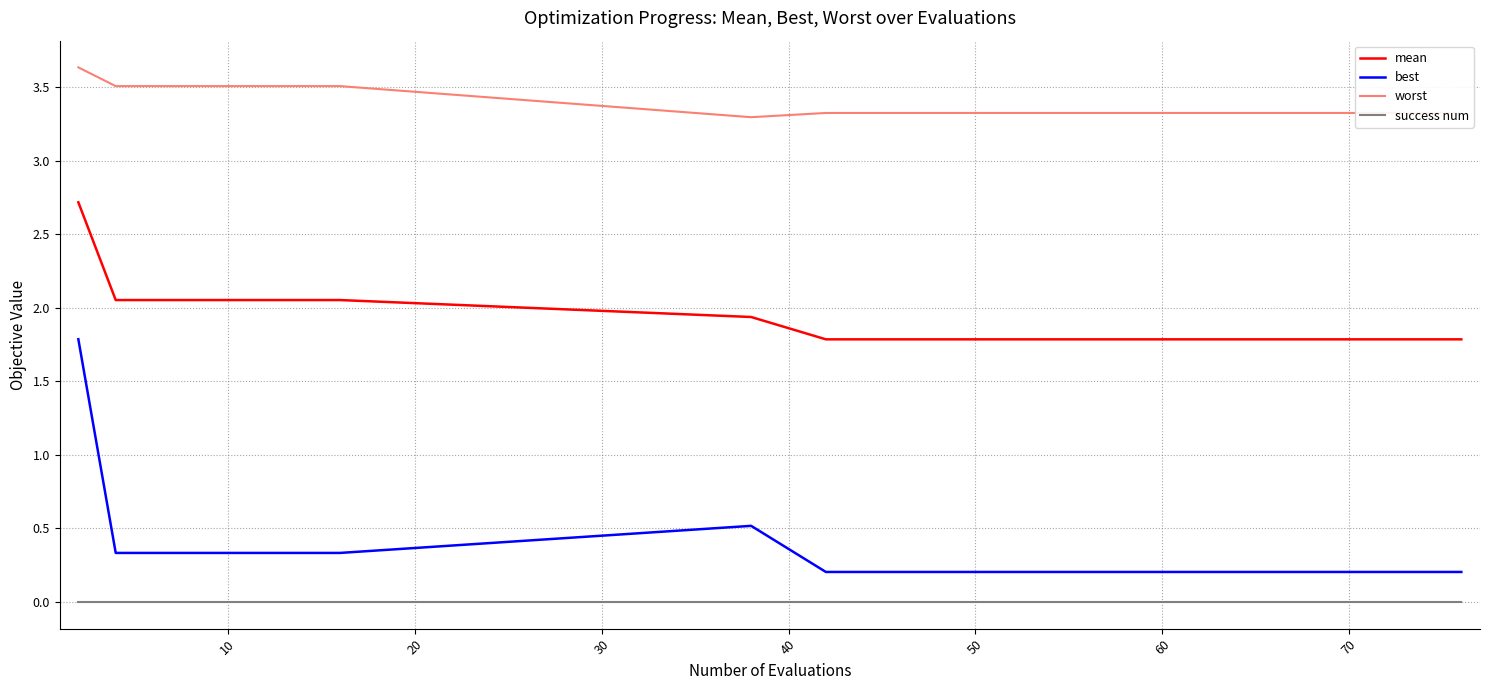

How many lines are shown in the chart?

4